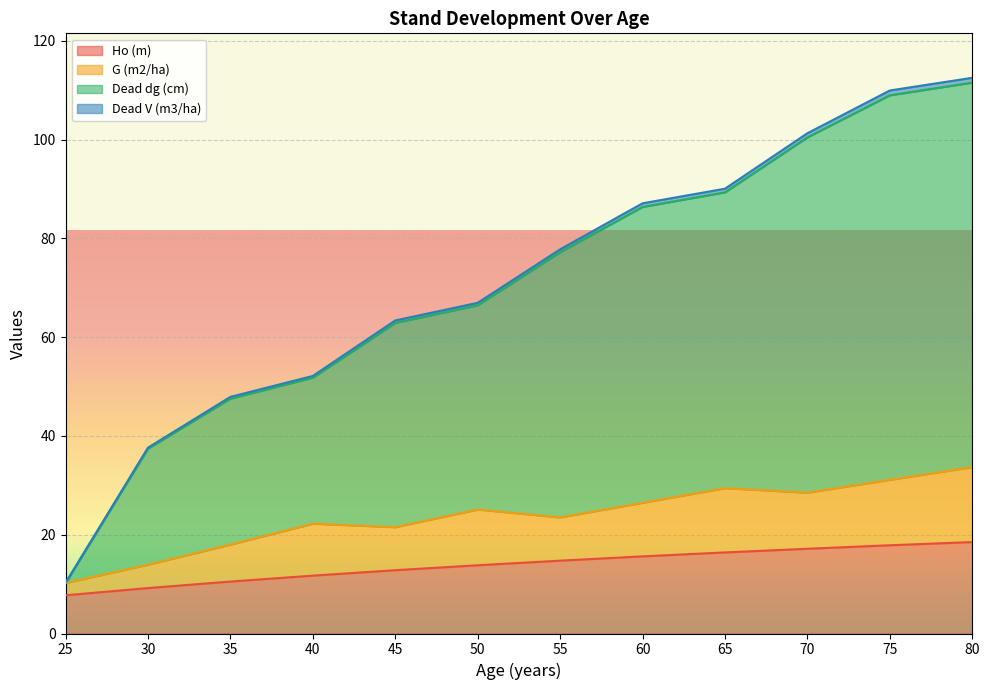

What is the difference between the Ho (m) values at 40 and 45?

1.1